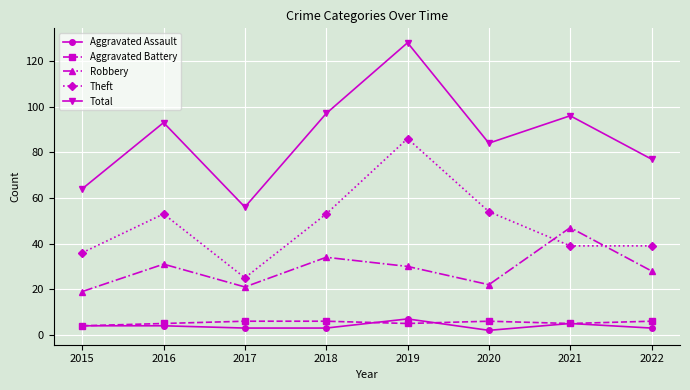

What is the minimum value shown in the chart?

2